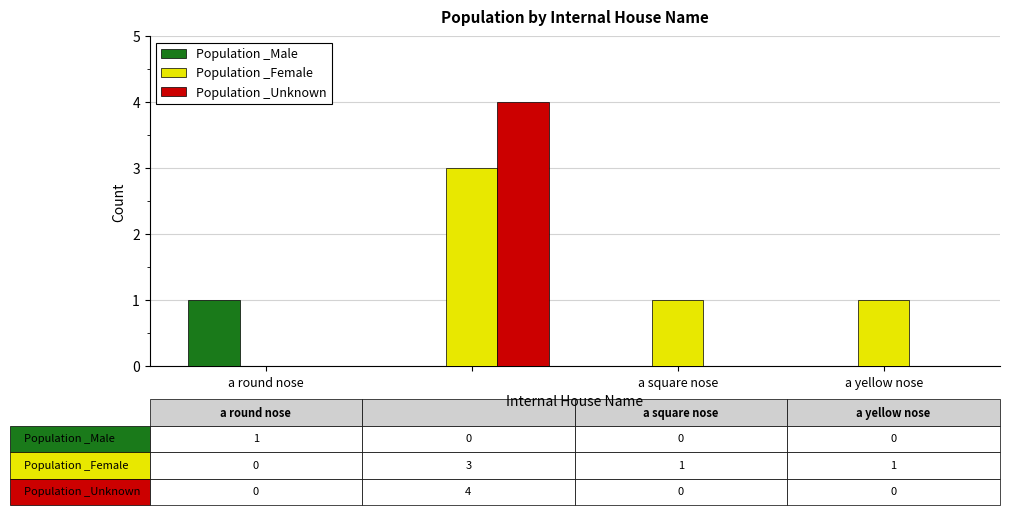

How many series are shown in this chart?

3